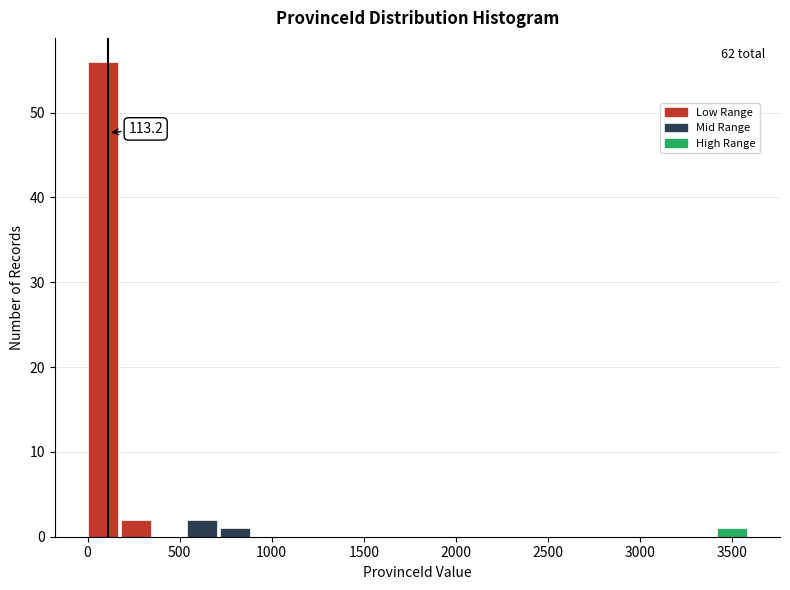

Around what value on the x-axis is the tallest bar? Give the approximate position of its centre, as read against the axis.

100